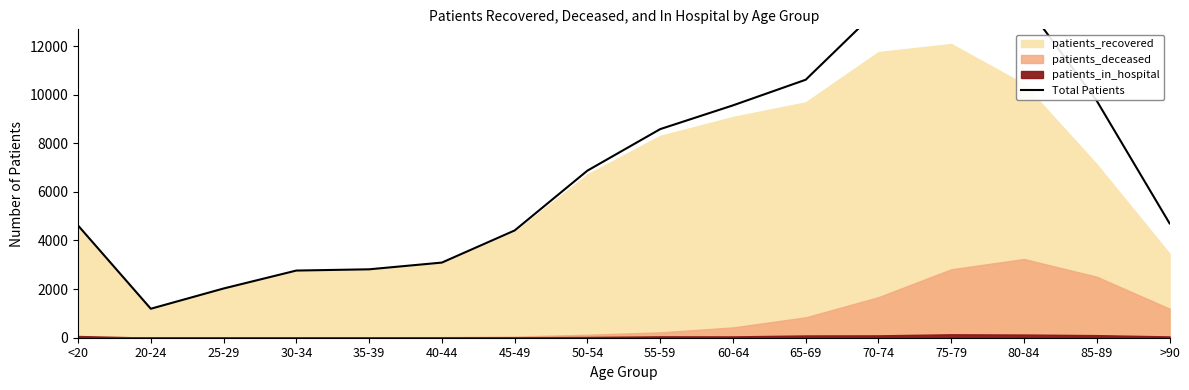

Reading left to right, extract all data points from this chart.

4618	1192	2025	2763	2814	3091	4412	6873	8581	9558	10613	13518	15039	13800	9743	4704